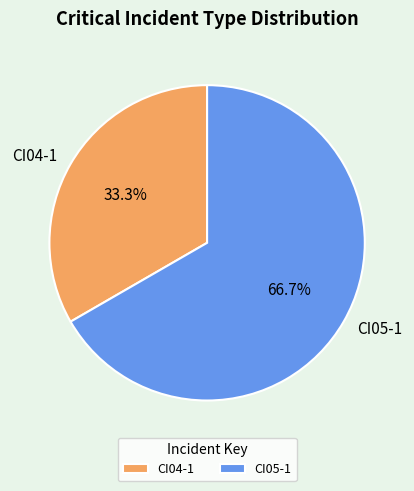

What is the largest slice in the pie chart?

CI05-1